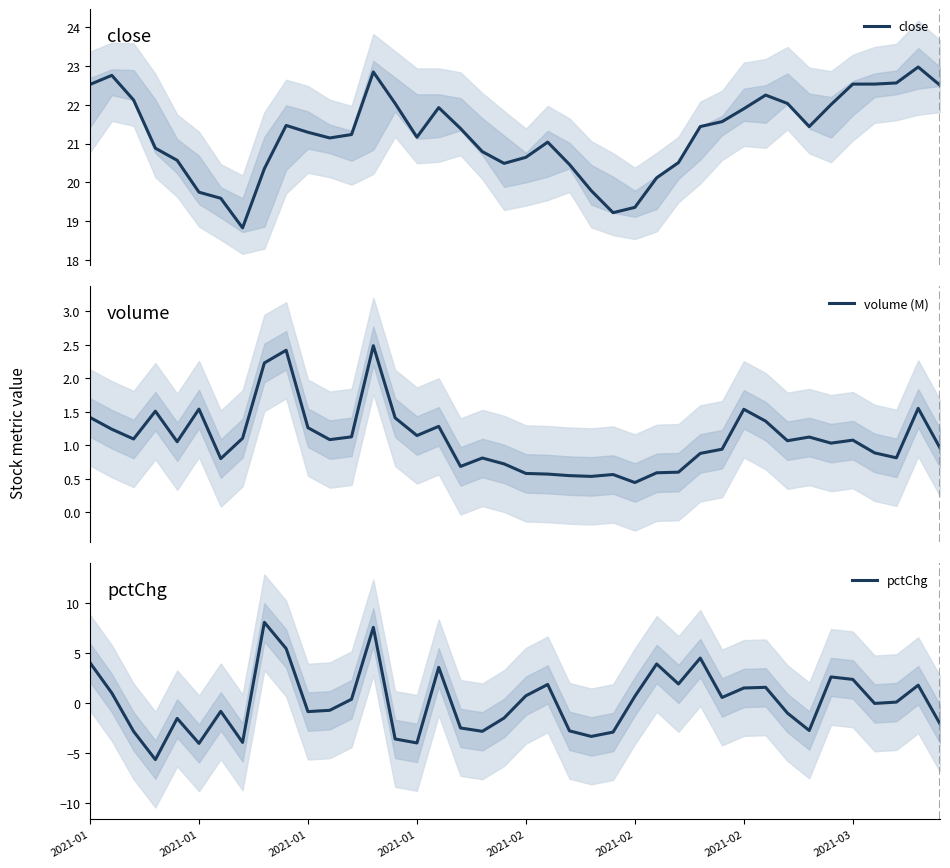

At how many categories does at least one series exceed 22?

13